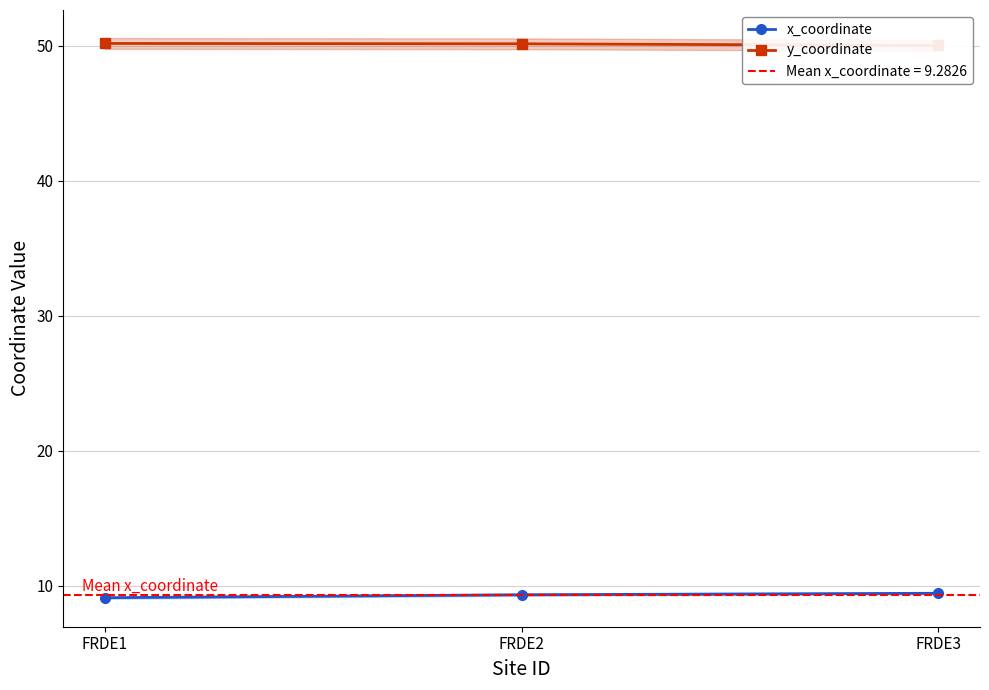

What is the difference between the x_coordinate values at FRDE3 and FRDE1?

0.3